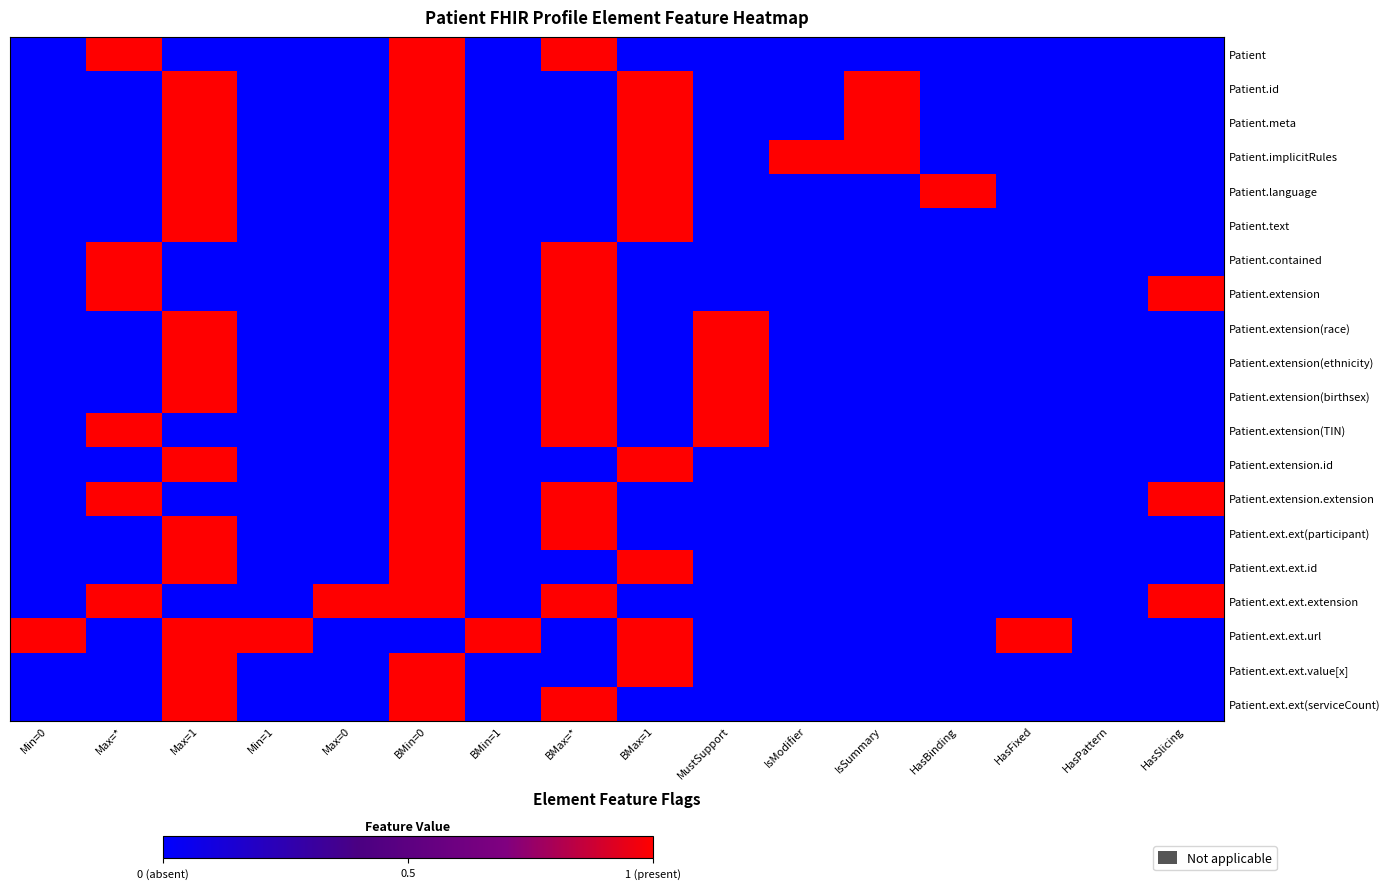

At HasFixed, list the series in order from smallest to largest.

Patient, Patient.id, Patient.meta, Patient.implicitRules, Patient.language, Patient.text, Patient.contained, Patient.extension, Patient.extension(race), Patient.extension(ethnicity), Patient.extension(birthsex), Patient.extension(TIN), Patient.extension.id, Patient.extension.extension, Patient.ext.ext(participant), Patient.ext.ext.id, Patient.ext.ext.extension, Patient.ext.ext.value[x], Patient.ext.ext(serviceCount), Patient.ext.ext.url